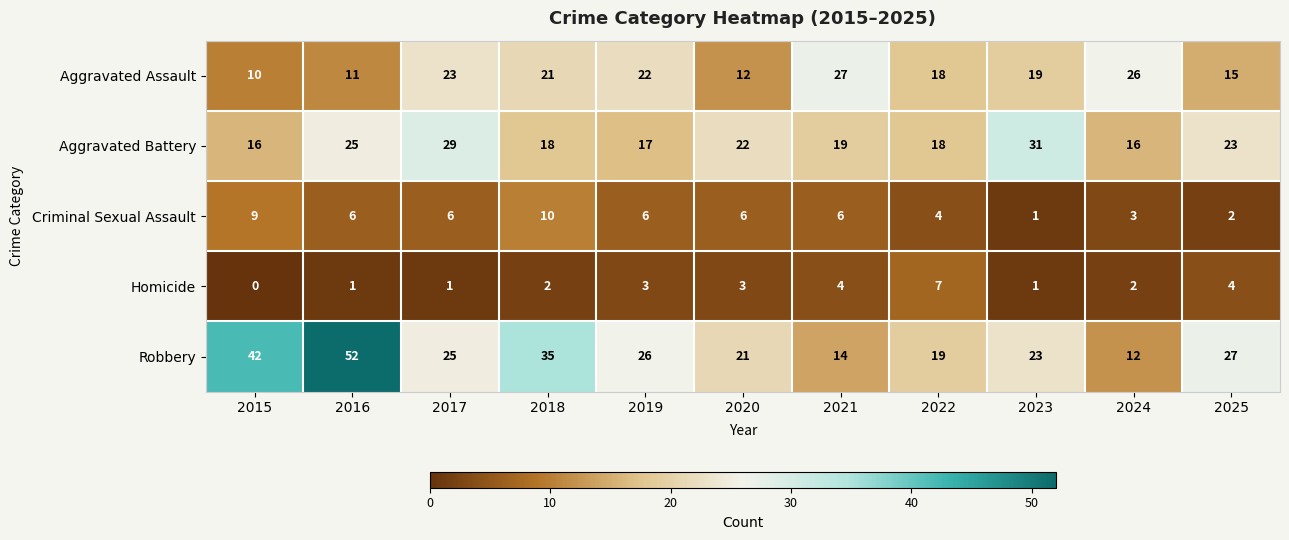

Count the number of categories in the chart.

11